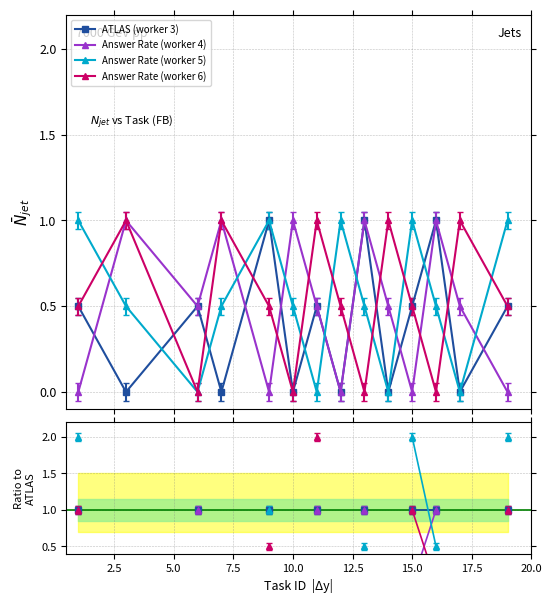

At which category does Answer Rate (worker 3) reach its first local valley?

3